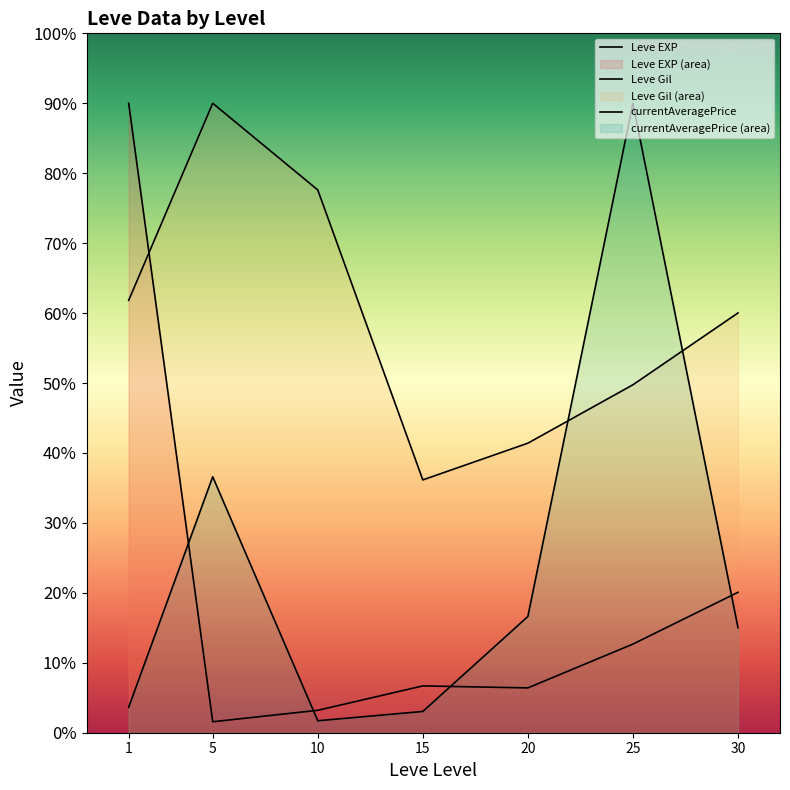

True or false: Leve EXP has more than 1 points higher than both neighbors.

False